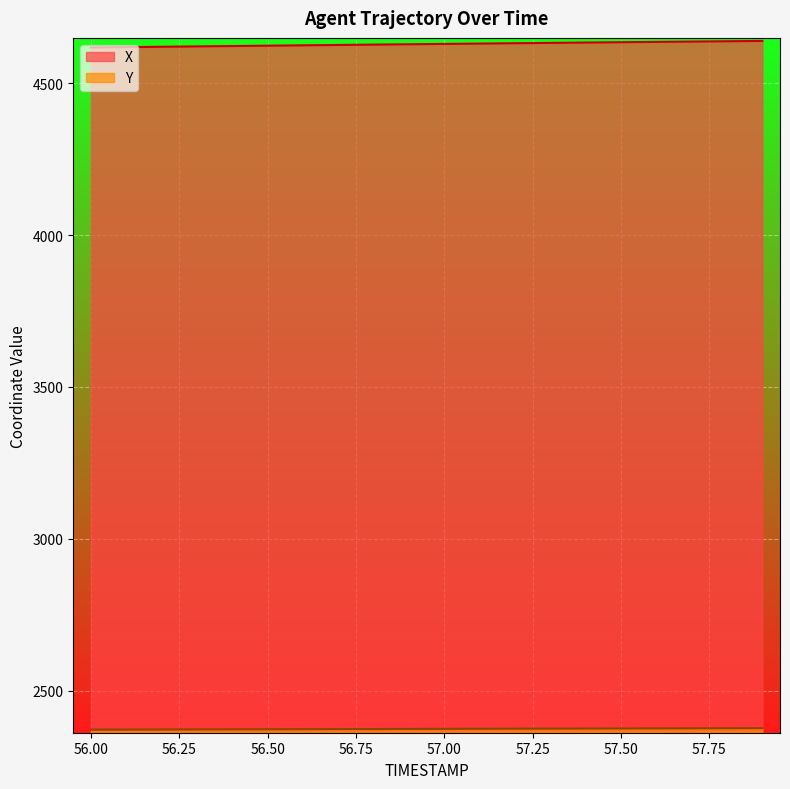

Reading right to left, extract all data points from this chart.

X: 4639.4	4638.4	4637.3	4636.3	4635.2	4634.1	4633.0	4631.9	4630.8	4629.6	4628.5	4627.3	4626.1	4625.0	4623.8	4622.6	4621.4	4620.2	4619.1	4617.9
Y: 2376.5	2376.3	2376.0	2375.8	2375.5	2375.3	2375.0	2374.8	2374.5	2374.3	2374.0	2373.7	2373.5	2373.2	2372.9	2372.7	2372.4	2372.1	2371.8	2371.6